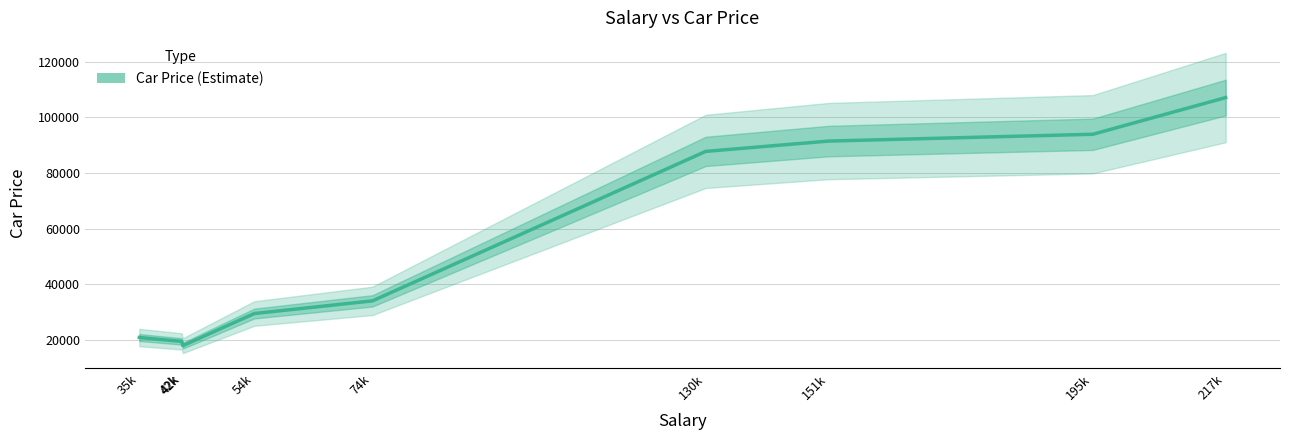

Reading right to left, list all the values displayed in this chart.

107164	93965	91518	87806	34036	29479	17927	19455	20858